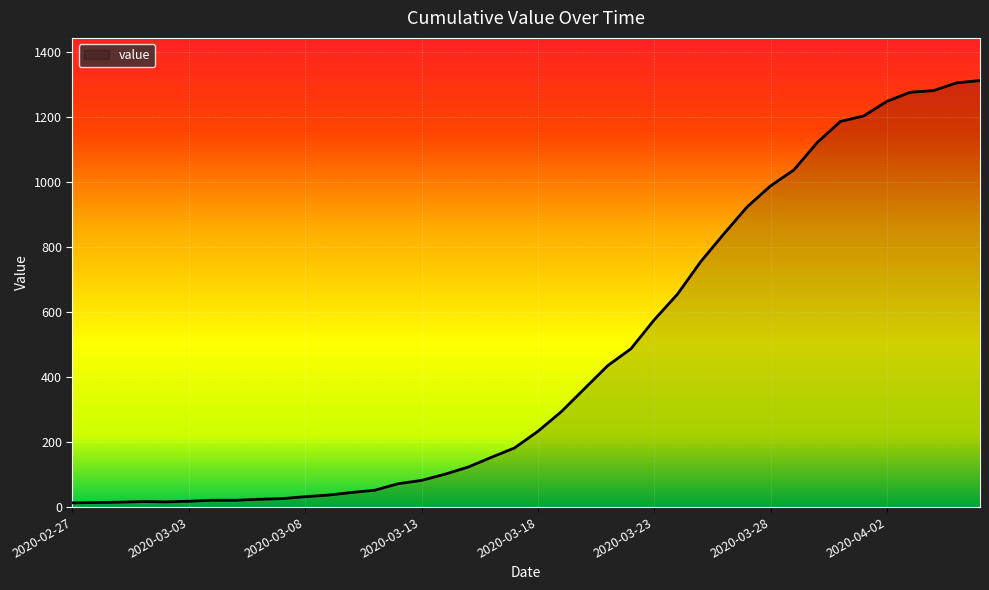

What is the difference between the maximum and minimum values?

1299